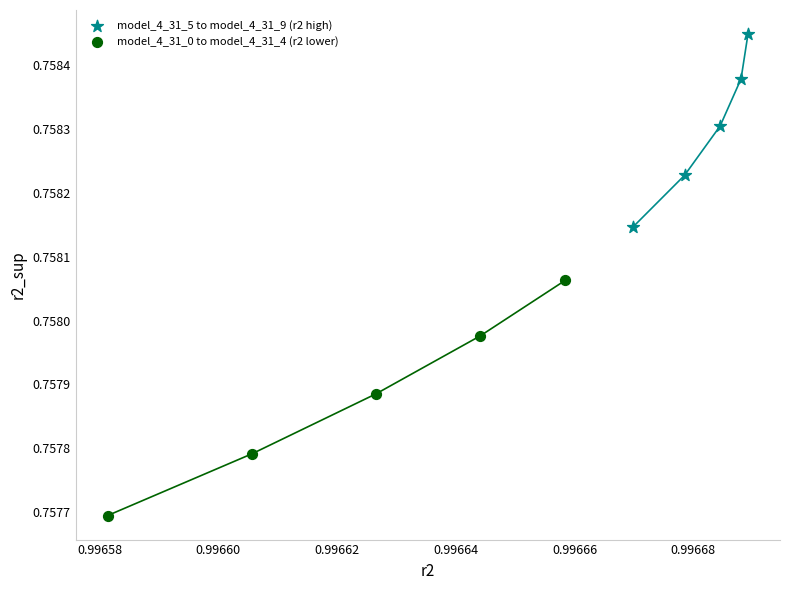

Which series contains the highest Y value?

model_4_31_5 to model_4_31_9 (r2 high)